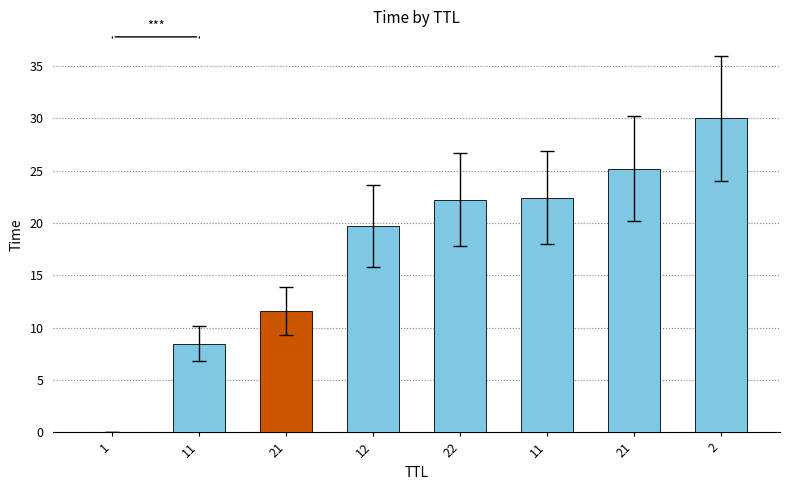

What is the difference between the maximum and minimum values?

30.0